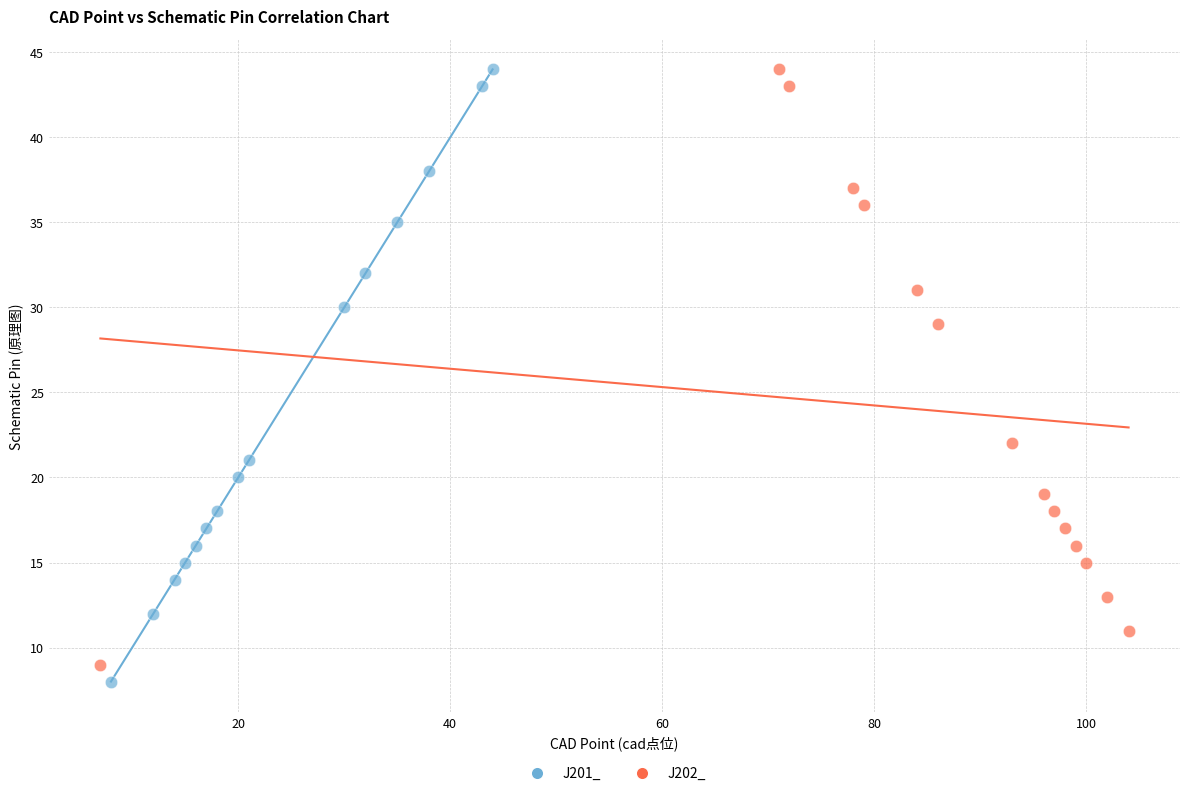

Which series has the widest spread of Y values?

J201_